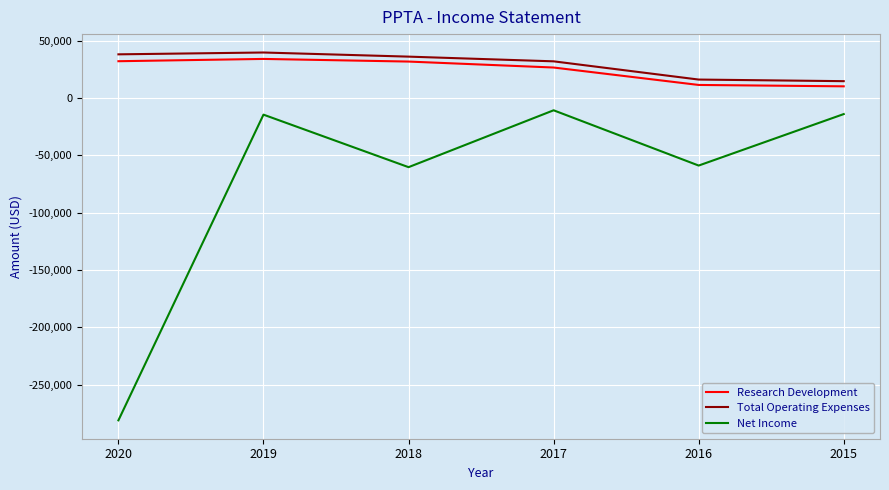

What is the difference between the maximum and minimum values in the Research Development series?

23900